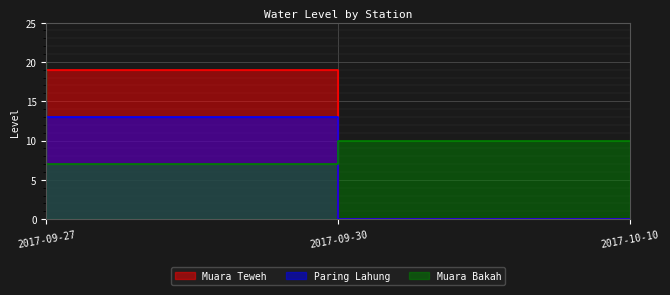

How many lines are shown in the chart?

3